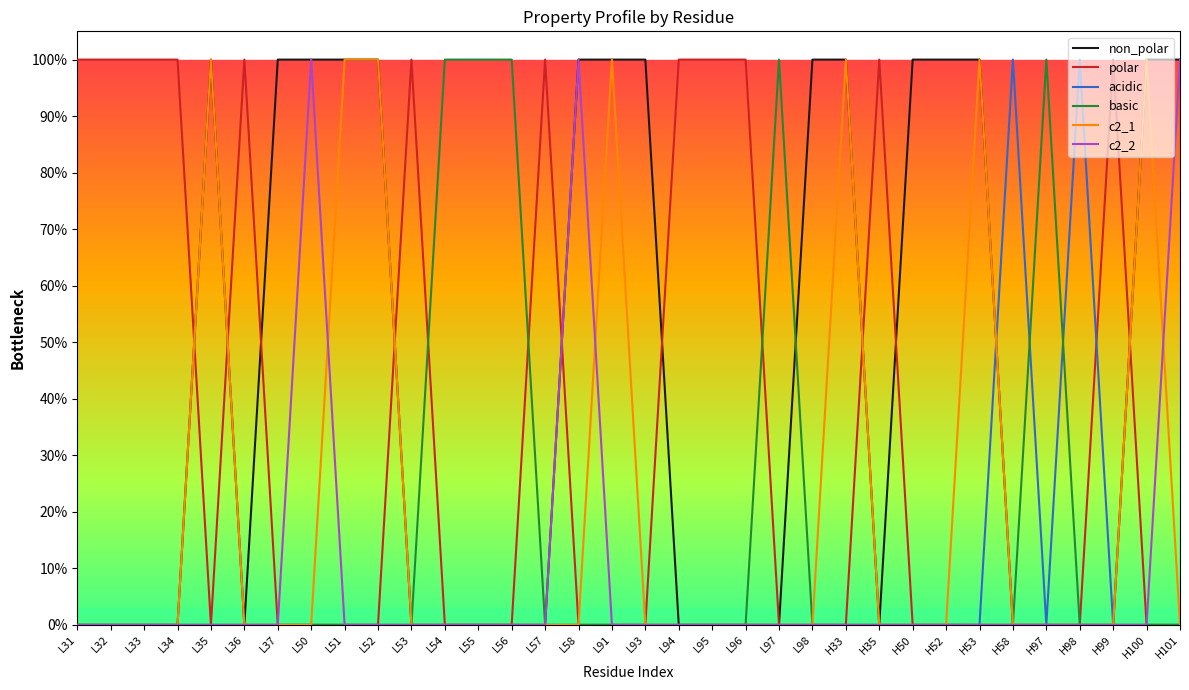

Reading left to right, transcribe all the data shown in this chart.

non_polar: 0	0	0	0	1	0	1	1	1	1	0	0	0	0	0	1	1	1	0	0	0	0	1	1	0	1	1	1	0	0	0	0	1	1
polar: 1	1	1	1	0	1	0	0	0	0	1	0	0	0	1	0	0	0	1	1	1	0	0	0	1	0	0	0	0	0	0	1	0	0
acidic: 0	0	0	0	0	0	0	0	0	0	0	0	0	0	0	0	0	0	0	0	0	0	0	0	0	0	0	0	1	0	1	0	0	0
basic: 0	0	0	0	0	0	0	0	0	0	0	1	1	1	0	0	0	0	0	0	0	1	0	0	0	0	0	0	0	1	0	0	0	0
c2_1: 0	0	0	0	1	0	0	0	1	1	0	0	0	0	0	0	1	0	0	0	0	0	0	1	0	0	0	1	0	0	0	0	1	0
c2_2: 0	0	0	0	0	0	0	1	0	0	0	0	0	0	0	1	0	0	0	0	0	0	0	0	0	0	0	0	0	0	0	0	0	1